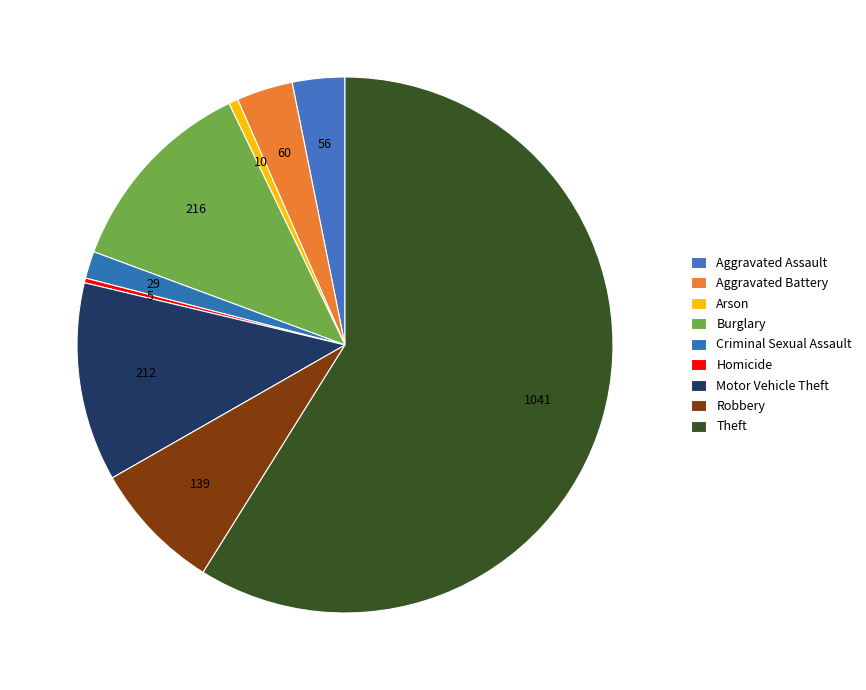

Count the number of slices in the pie.

9